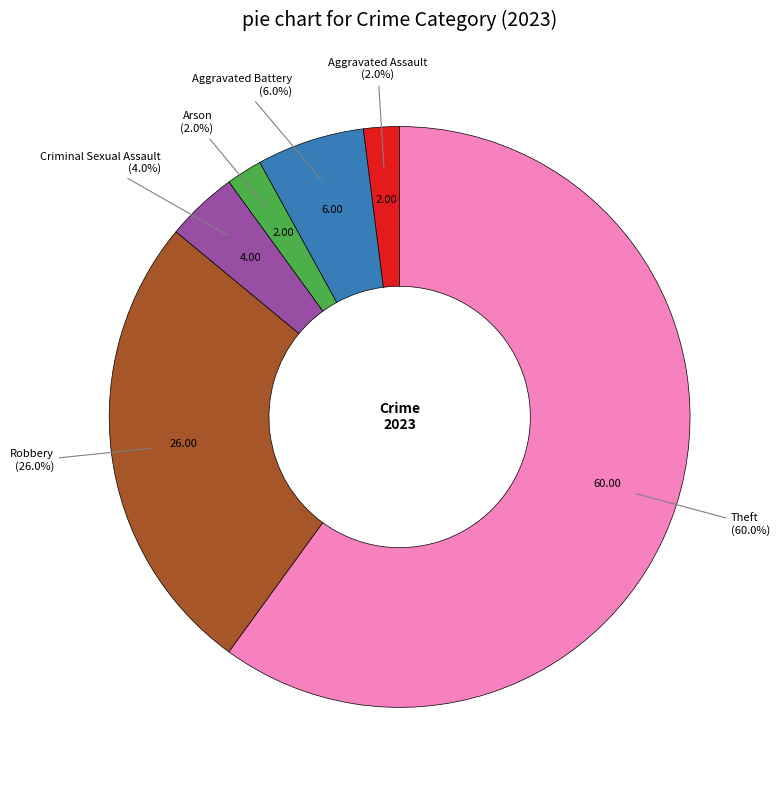

Is there a majority slice in this chart?

Yes